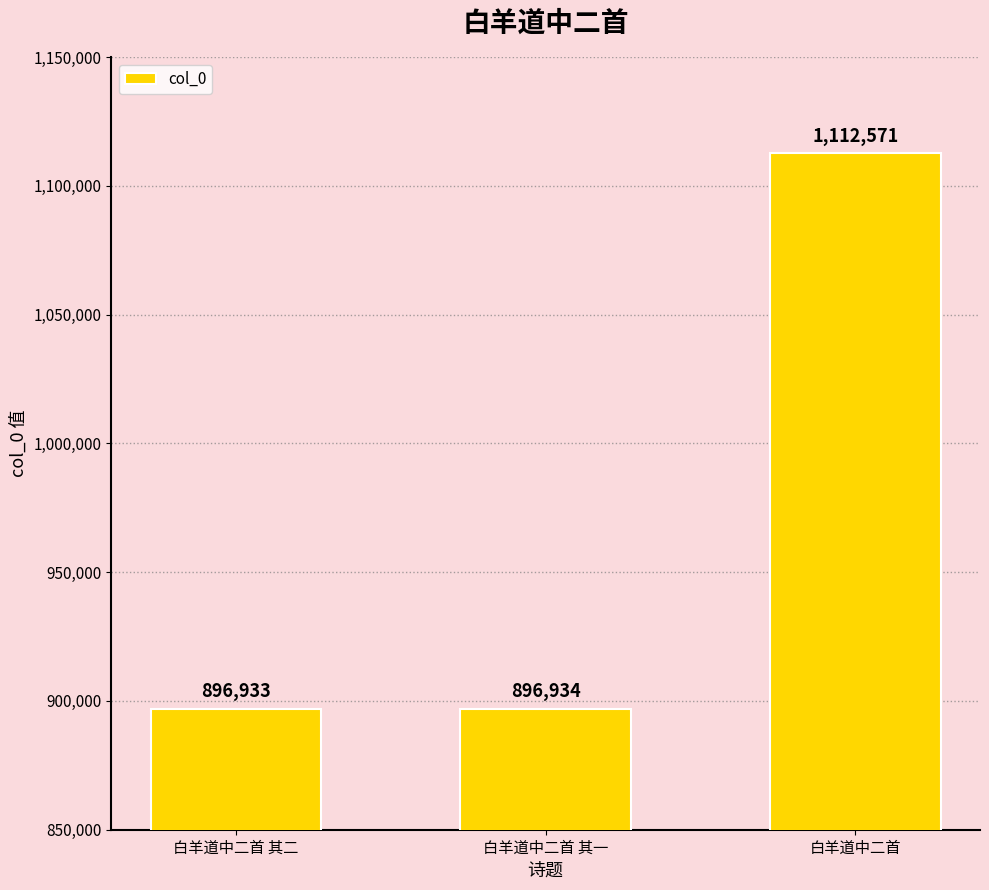

What position from the right is 白羊道中二首 其二?

3